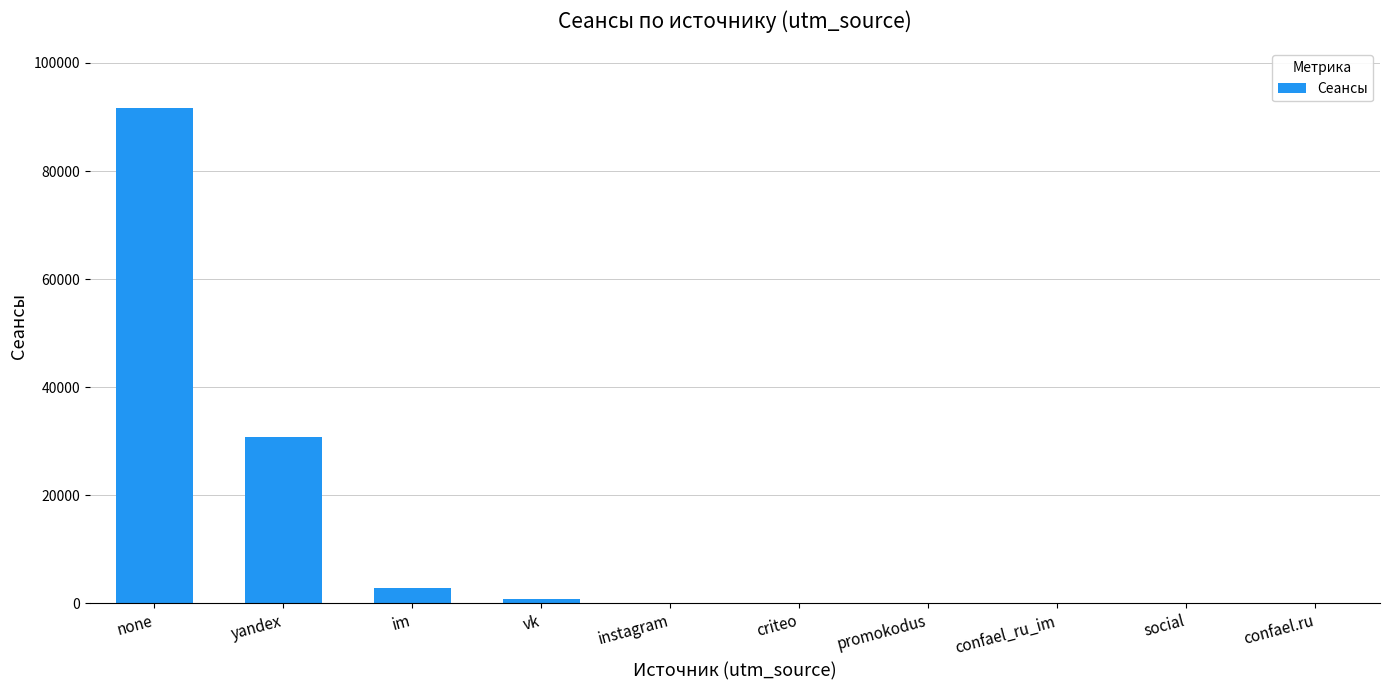

Count the number of data series in this chart.

1